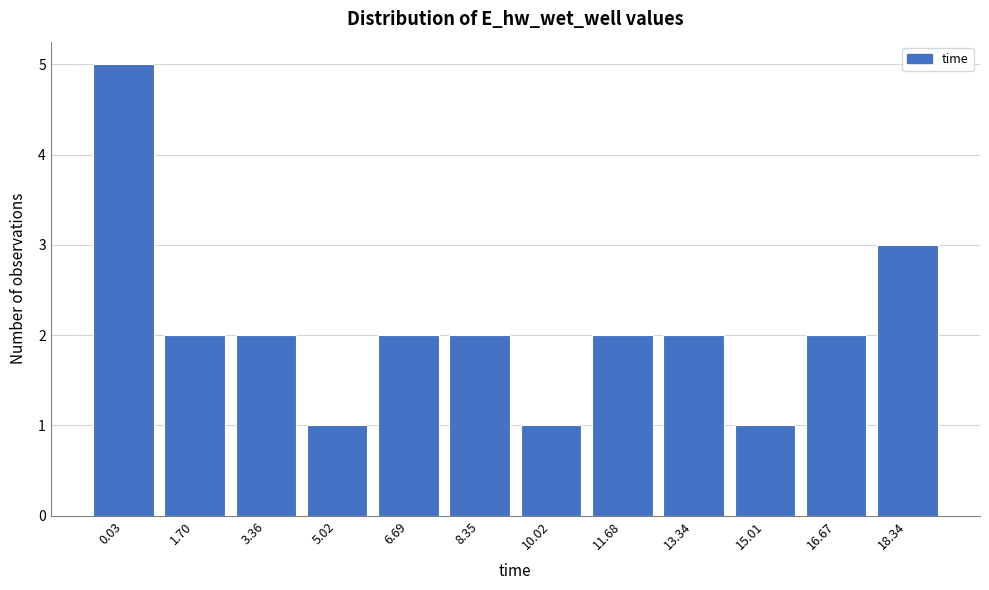

Reading left to right, extract all data points from this chart.

0.03=5	1.70=2	3.36=2	5.02=1	6.69=2	8.35=2	10.02=1	11.68=2	13.34=2	15.01=1	16.67=2	18.34=3